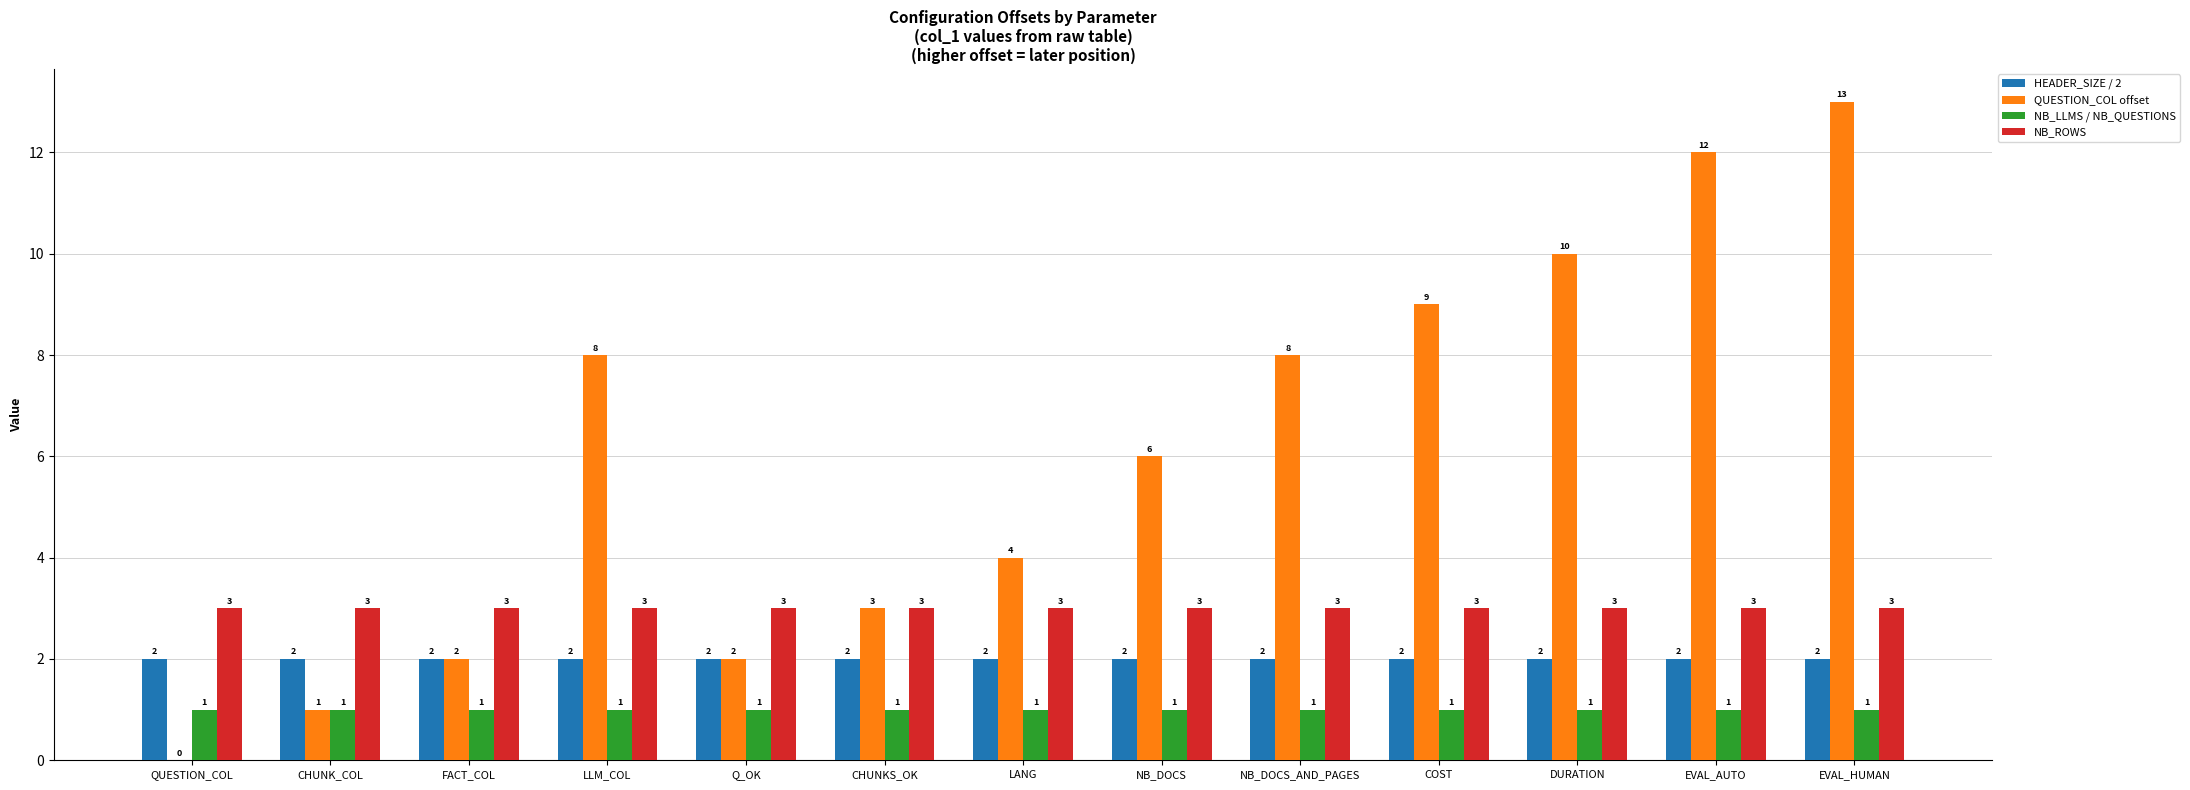

What is the maximum value for QUESTION_COL offset?

13